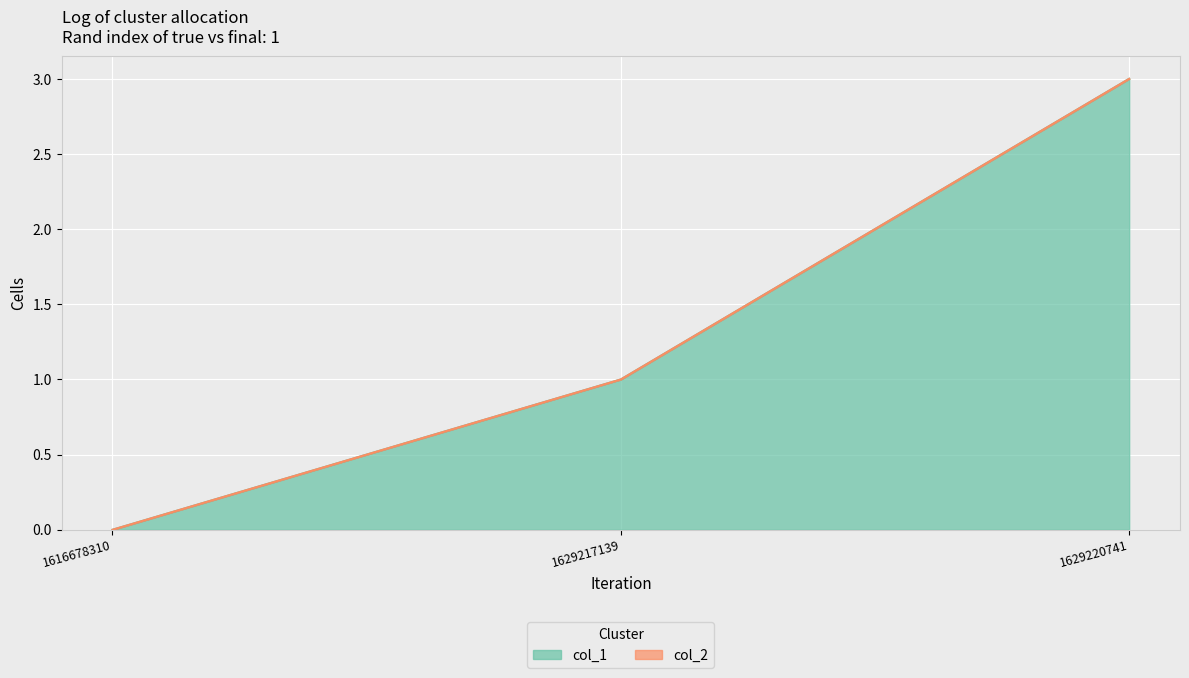

How many data points are above 1?

1